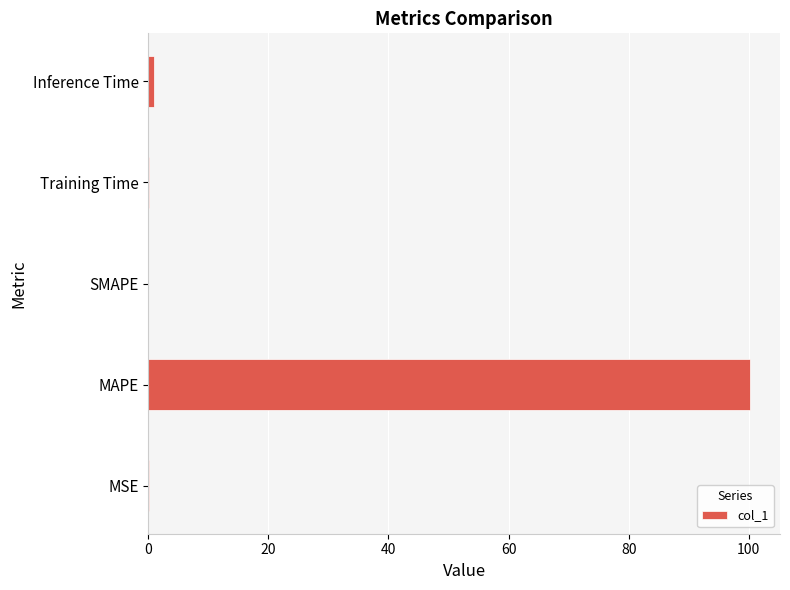

Is it true that the value at MAPE is 176.9?

False